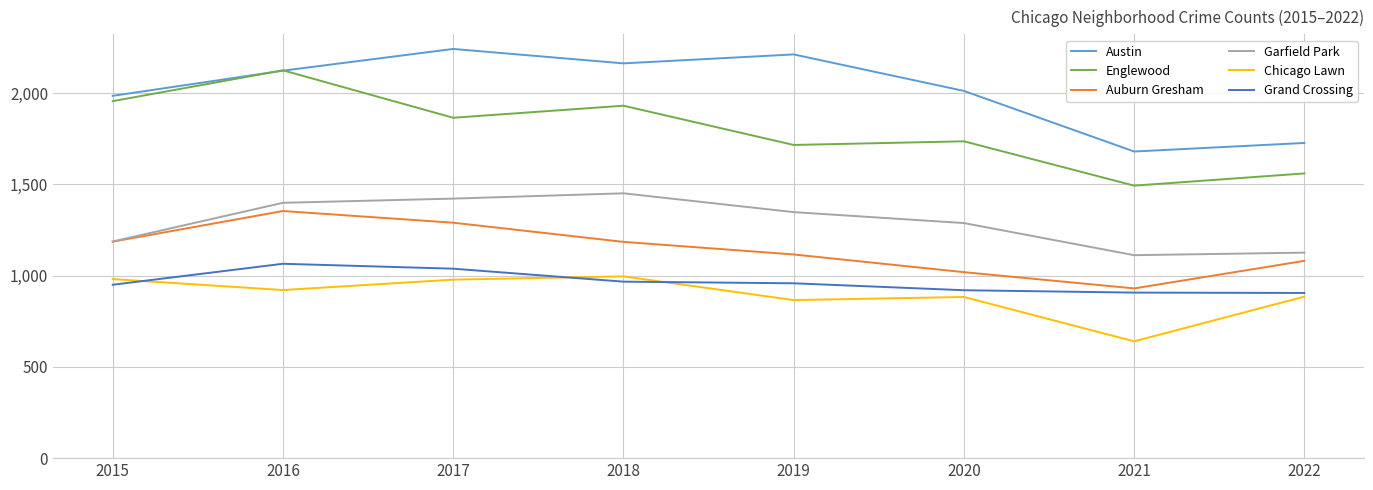

True or false: Grand Crossing has a value of 958 at 2019.

True